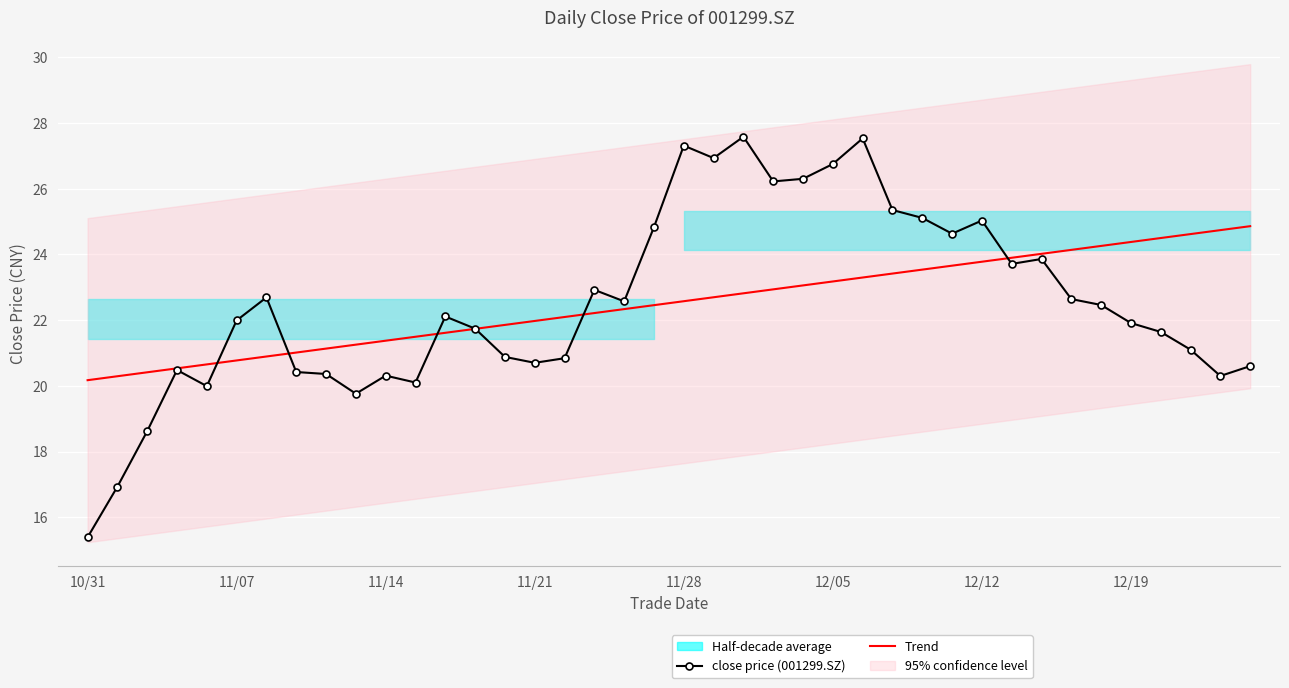

True or false: Trend has more than 2 interior local peaks.

False